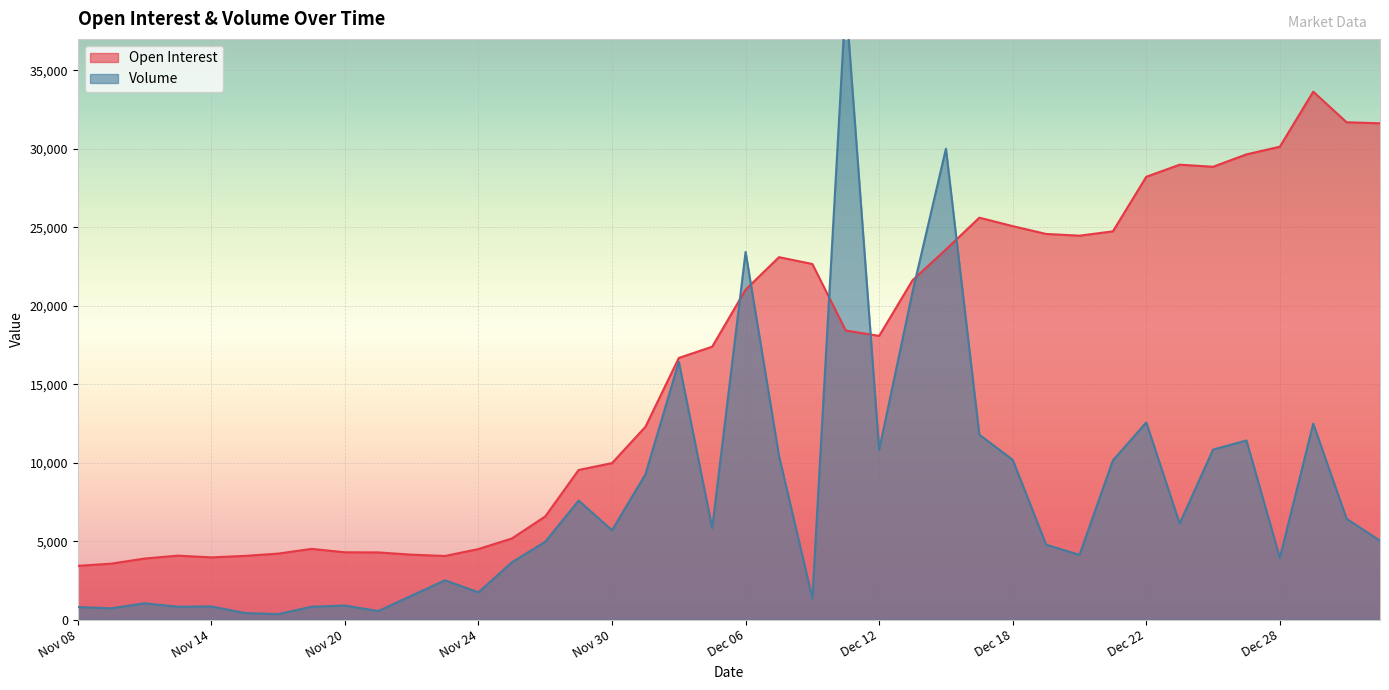

What is the minimum value for Open Interest?

3424